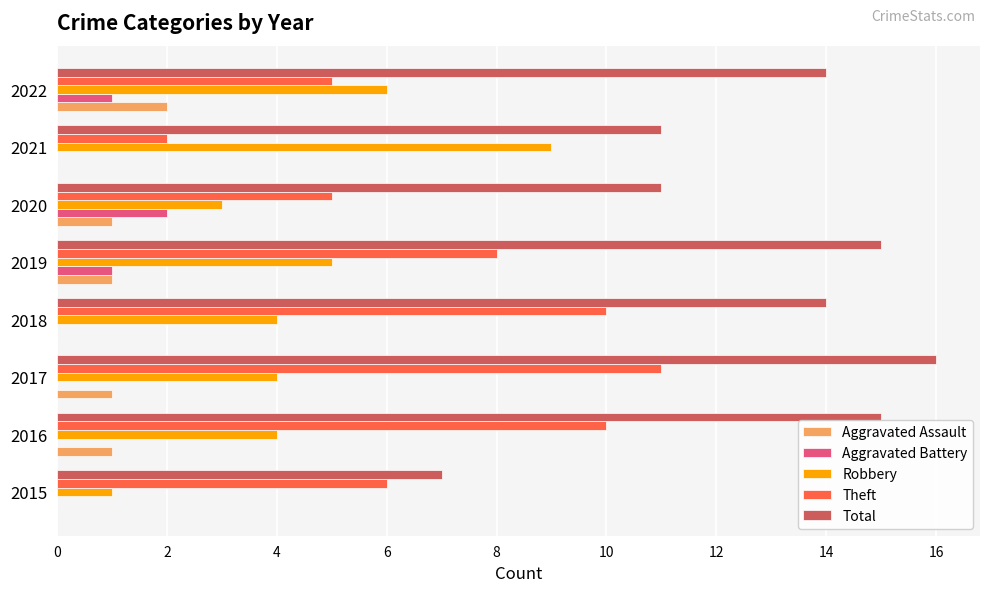

How many categories are shown in the chart?

8